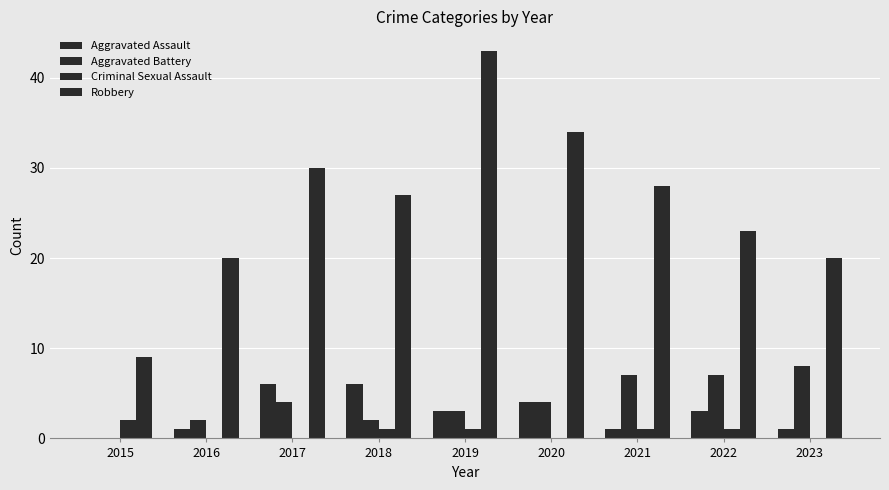

What is the difference between the highest and lowest values at 2023?

20